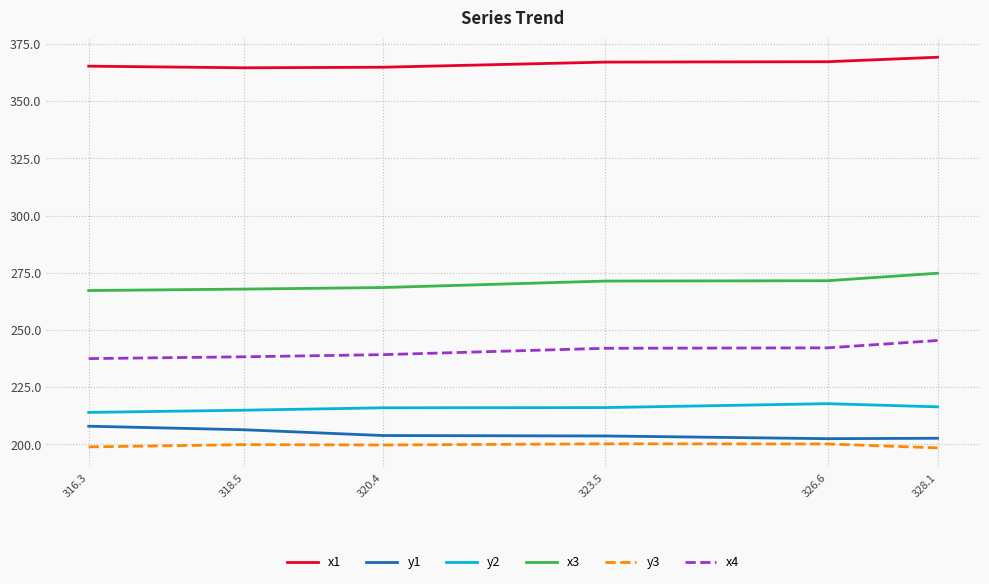

In y3, how many points are lower than both neighbors (excluding endpoints)?

1